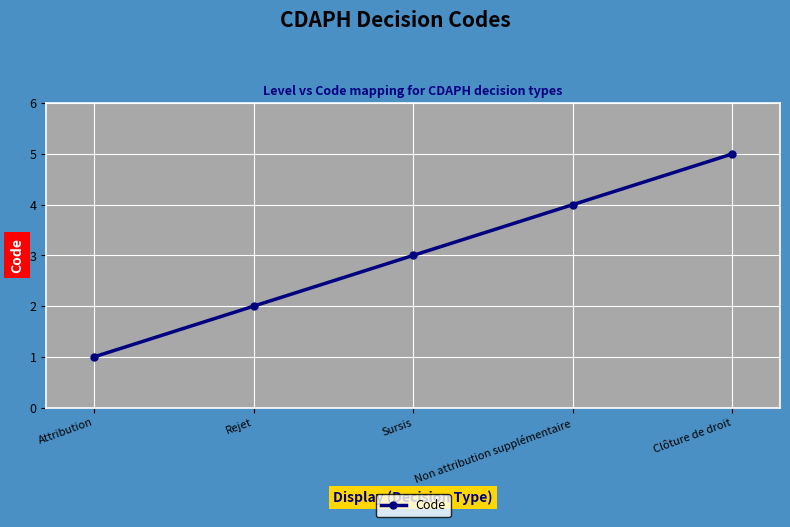

Which category has the lowest value across all series?

Attribution